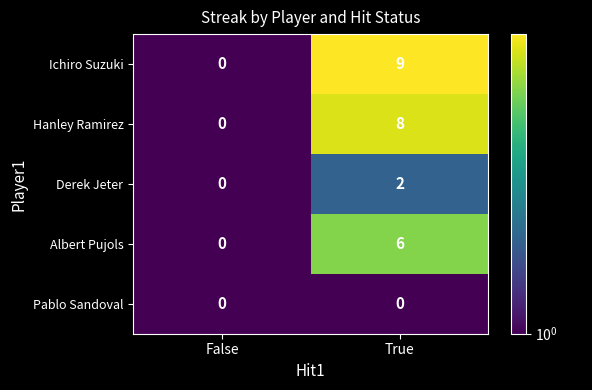

Rank the series by their maximum value, from highest to lowest.

Ichiro Suzuki, Hanley Ramirez, Albert Pujols, Derek Jeter, Pablo Sandoval